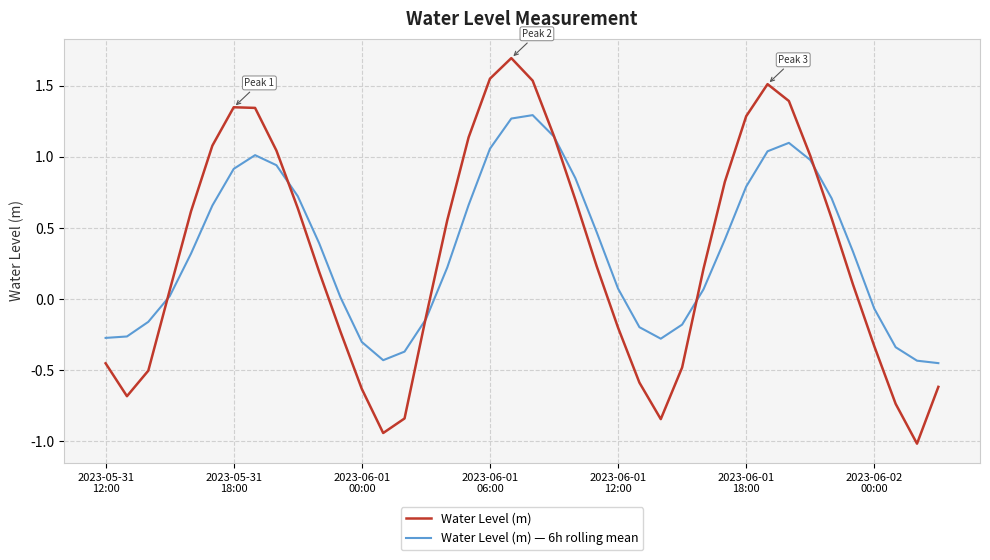

Rank the series by their maximum value, from highest to lowest.

Water Level (m), Water Level (m) — 6h rolling mean